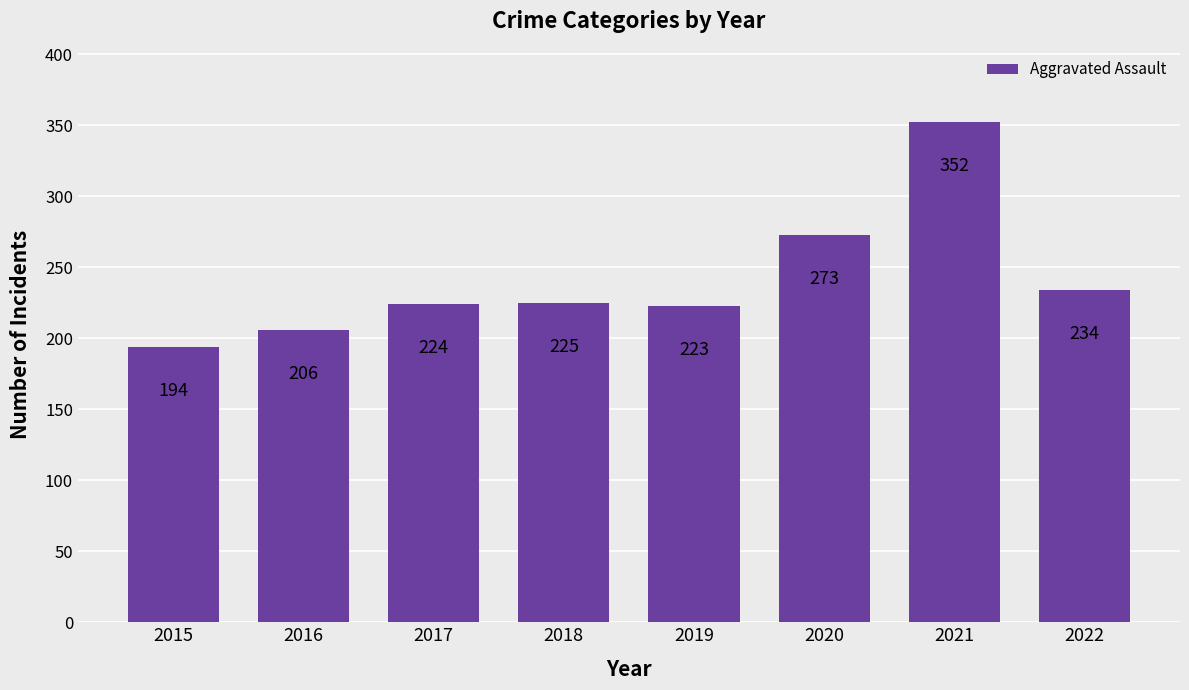

Reading left to right, what are all the values shown in this chart?

2015=194	2016=206	2017=224	2018=225	2019=223	2020=273	2021=352	2022=234